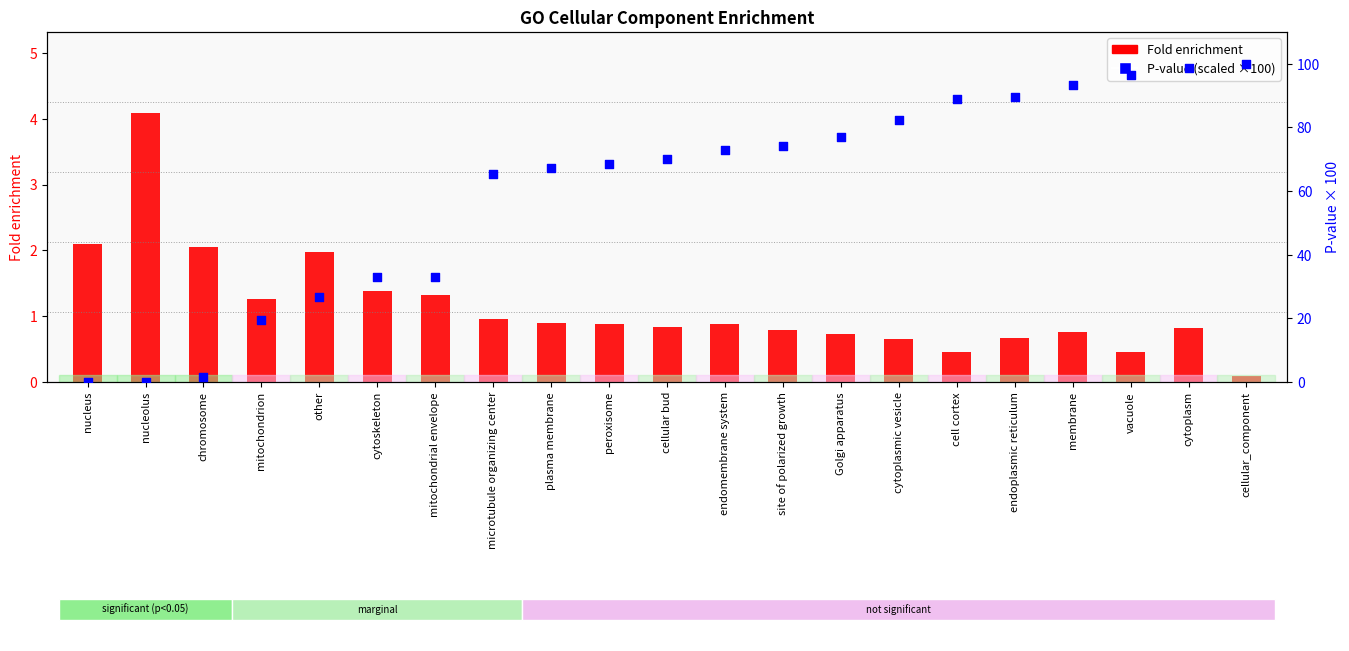

At how many categories does at least one series exceed 43?

14